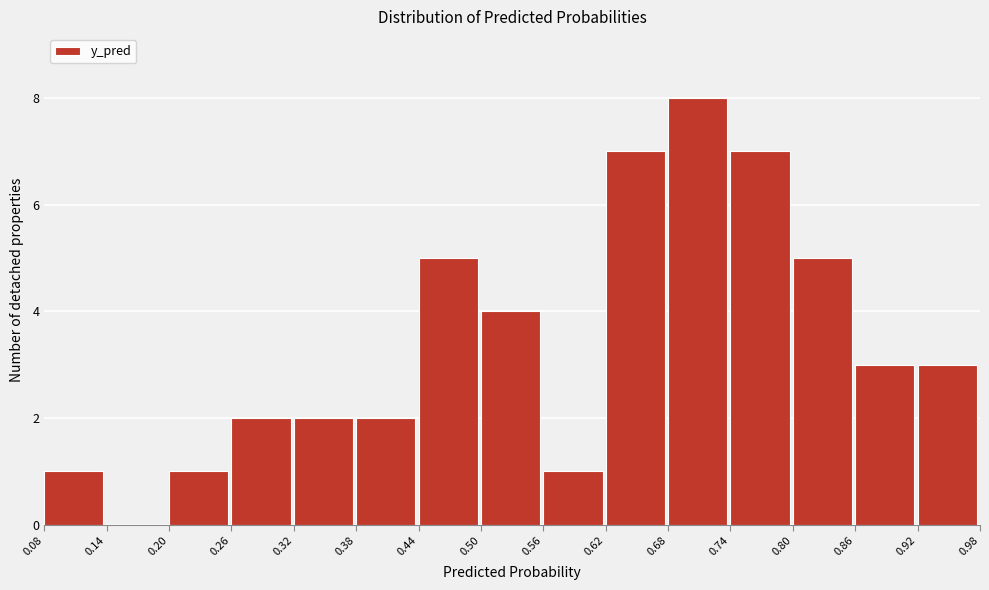

Reading left to right, transcribe this chart: for each bar, give the range it covers on the x-axis and its height. The values are not printed on the chart, so give them approximately, as read against the axis.

0.08 to 0.14: 1
0.14 to 0.20: 0
0.20 to 0.26: 1
0.26 to 0.32: 2
0.32 to 0.38: 2
0.38 to 0.44: 2
0.44 to 0.50: 5
0.50 to 0.56: 4
0.56 to 0.62: 1
0.62 to 0.68: 7
0.68 to 0.74: 8
0.74 to 0.80: 7
0.80 to 0.86: 5
0.86 to 0.92: 3
0.92 to 0.98: 3